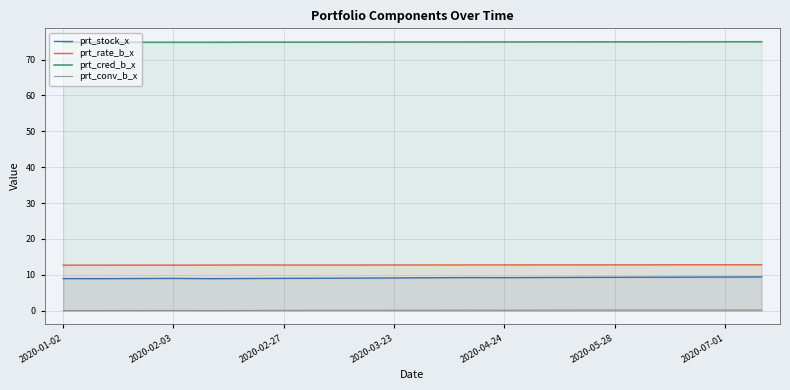

What is the maximum value for prt_rate_b_x?

12.8